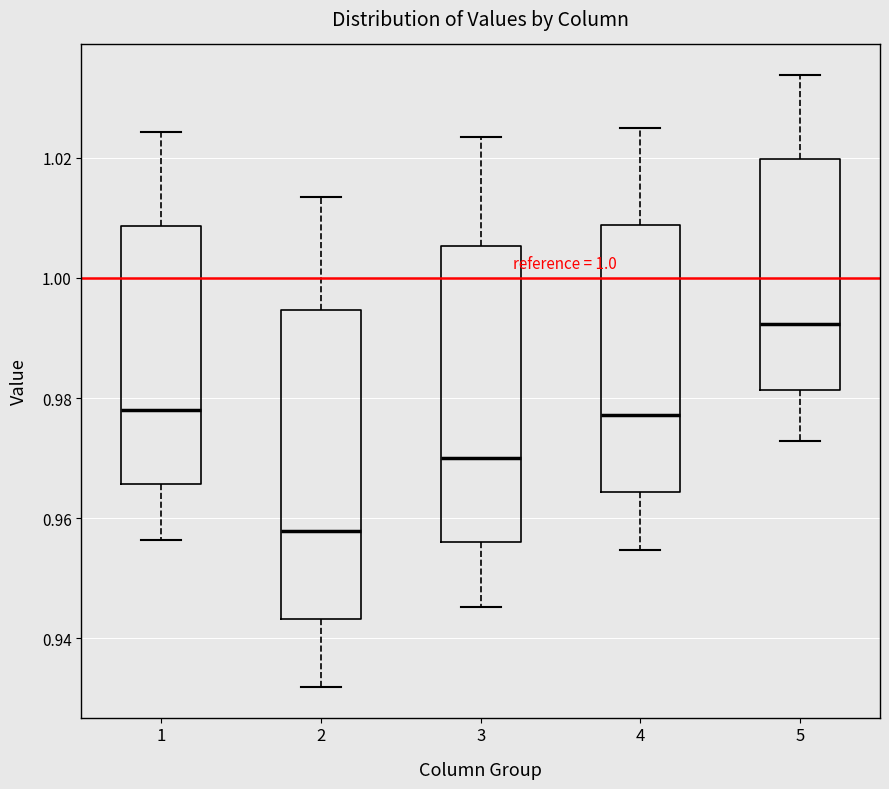

Reading left to right, read every box against the y-axis: the position of its median line, the range the box covers, and the ends of its whiskers. The values are not printed on the chart, so give them approximately, as read against the axis.

1: median 0.978, box 0.966 to 1.008, whiskers 0.956 to 1.024
2: median 0.958, box 0.944 to 0.994, whiskers 0.932 to 1.014
3: median 0.970, box 0.956 to 1.006, whiskers 0.946 to 1.024
4: median 0.978, box 0.964 to 1.008, whiskers 0.954 to 1.024
5: median 0.992, box 0.982 to 1.020, whiskers 0.972 to 1.034